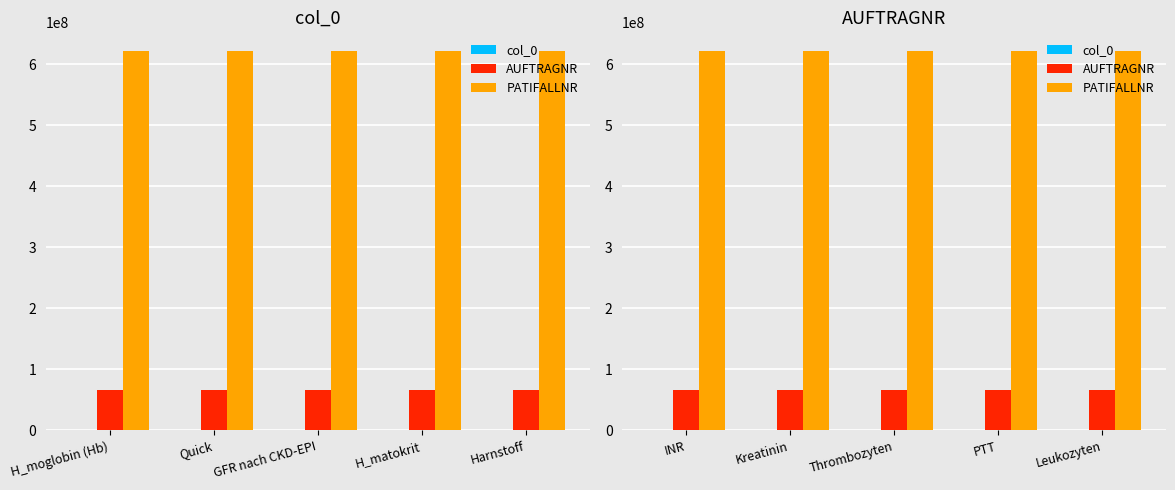

What is the spread (max minus min) of values at Kreatinin?

621588082